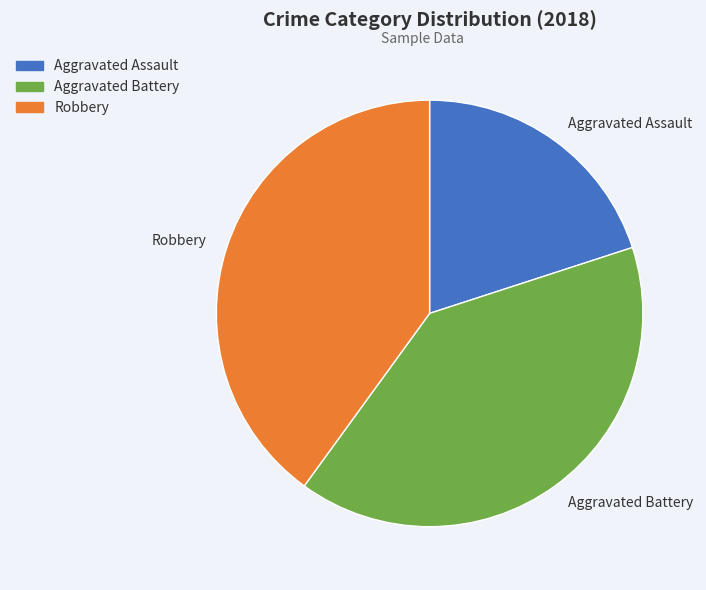

Is it true that Aggravated Battery is 40% of the pie?

True